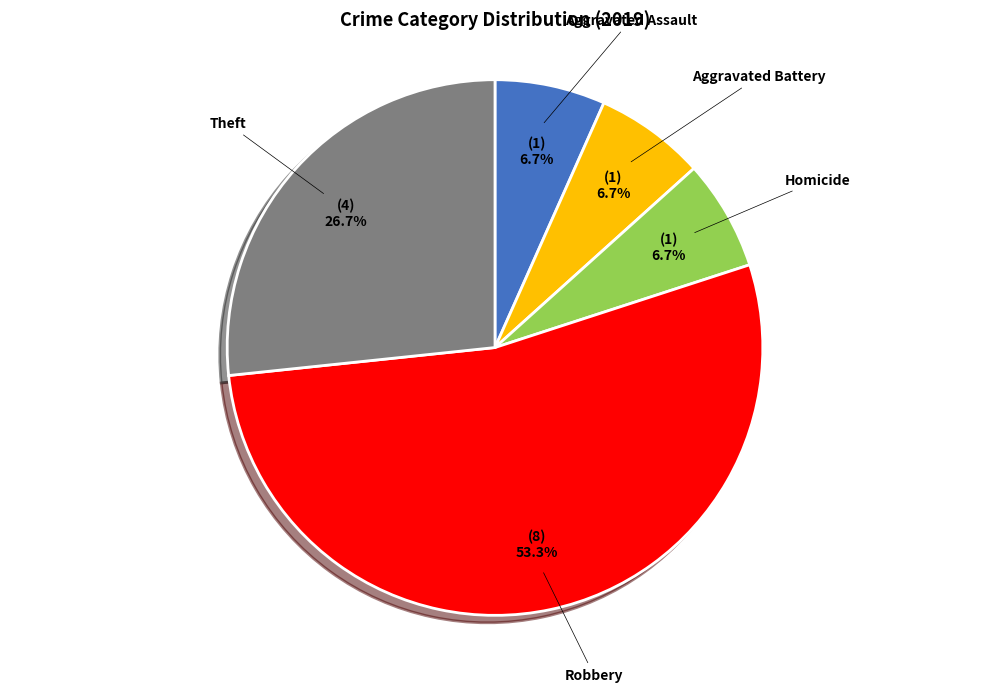

Is there a majority slice in this chart?

Yes